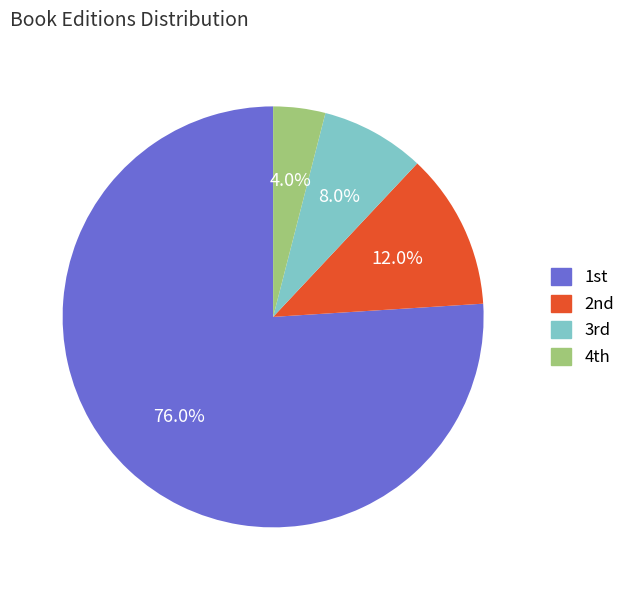

Which slice represents more than half of the pie?

1st